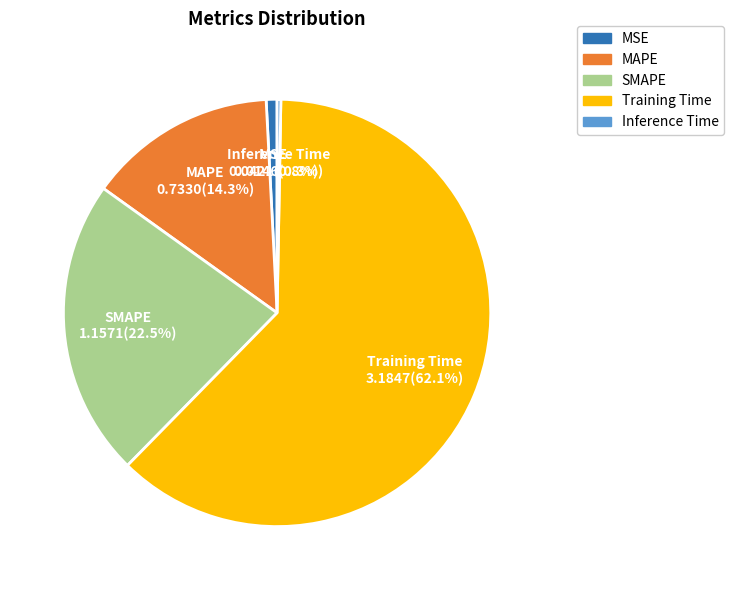

Which category has the biggest portion of the pie?

Training Time